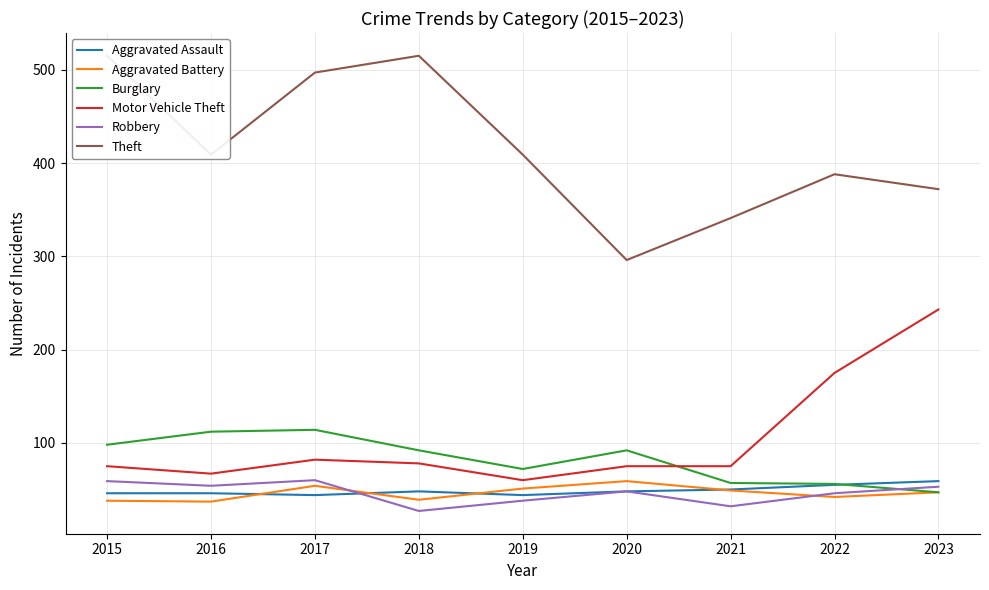

Reading left to right, transcribe all the data shown in this chart.

Aggravated Assault: 2015=46	2016=46	2017=44	2018=48	2019=44	2020=48	2021=50	2022=55	2023=59
Aggravated Battery: 2015=38	2016=37	2017=54	2018=39	2019=51	2020=59	2021=49	2022=42	2023=47
Burglary: 2015=98	2016=112	2017=114	2018=92	2019=72	2020=92	2021=57	2022=56	2023=47
Motor Vehicle Theft: 2015=75	2016=67	2017=82	2018=78	2019=60	2020=75	2021=75	2022=175	2023=243
Robbery: 2015=59	2016=54	2017=60	2018=27	2019=38	2020=48	2021=32	2022=46	2023=53
Theft: 2015=515	2016=409	2017=497	2018=515	2019=409	2020=296	2021=341	2022=388	2023=372